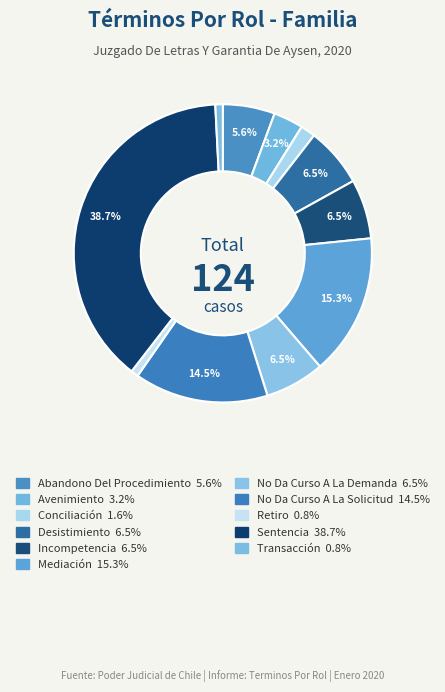

What percentage do Sentencia and Abandono Del Procedimiento together represent?

44.4%